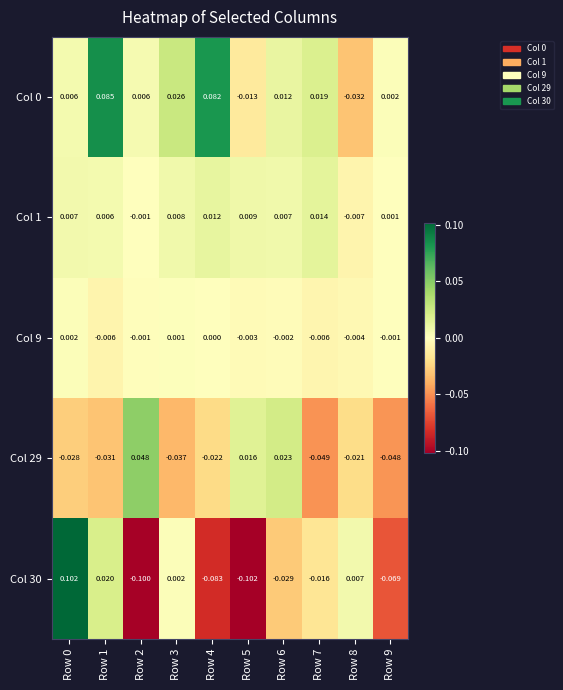

Is the value of Col 9 at Row 4 greater than the value of Col 30 at Row 4?

Yes